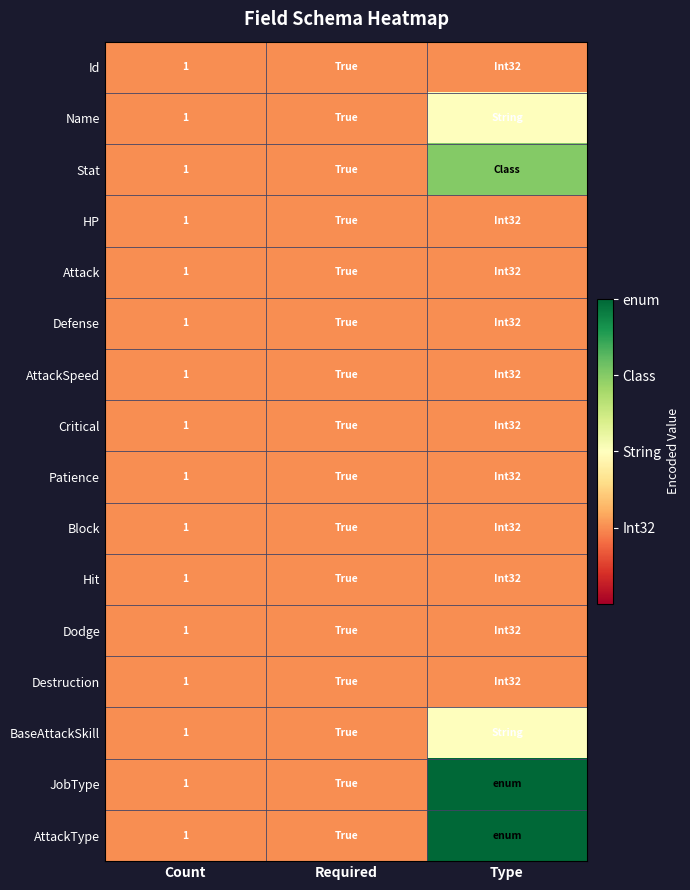

The value of Hit at Count is 1. True or false?

True